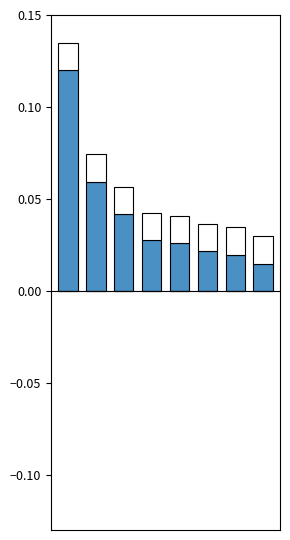

Does the chart contain any negative values?

No